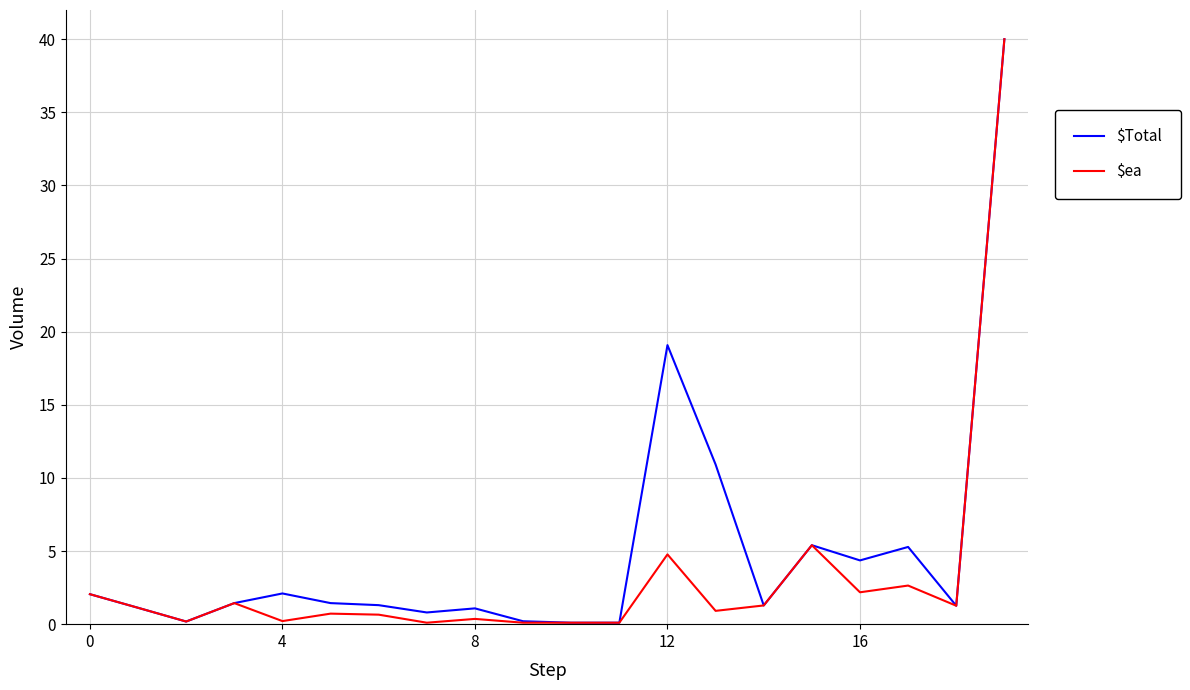

Which series has the largest total across all categories?

$Total